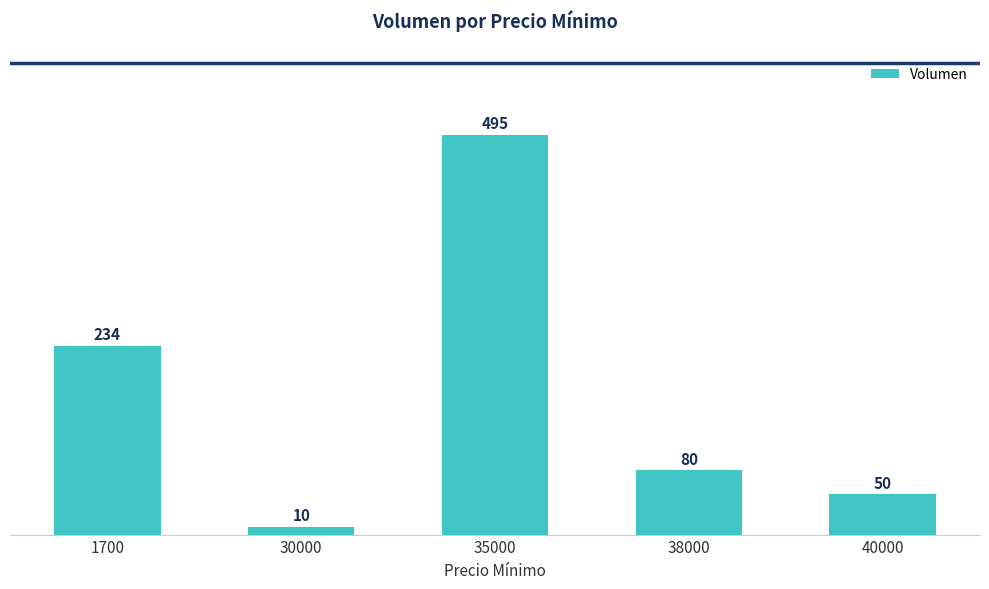

What is the change in value from 35000 to 38000?

-415